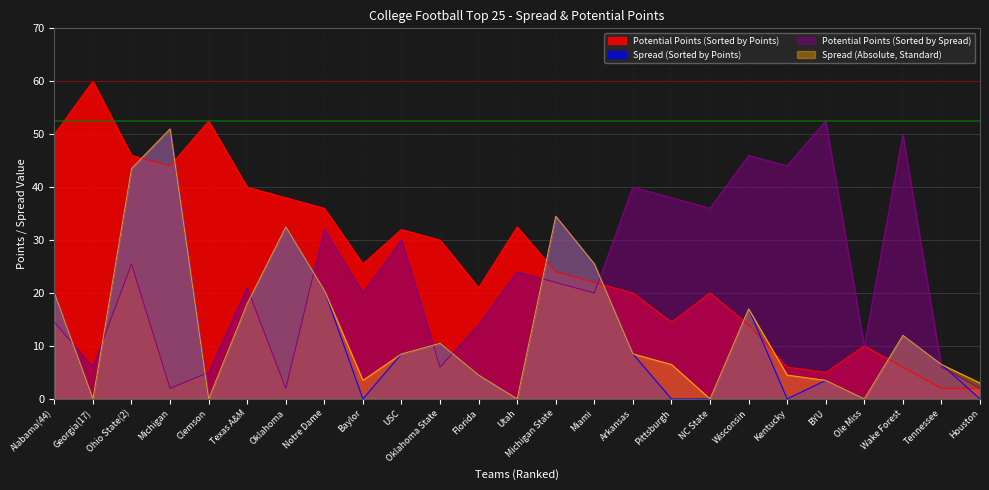

What position from the left is Oklahoma?

7